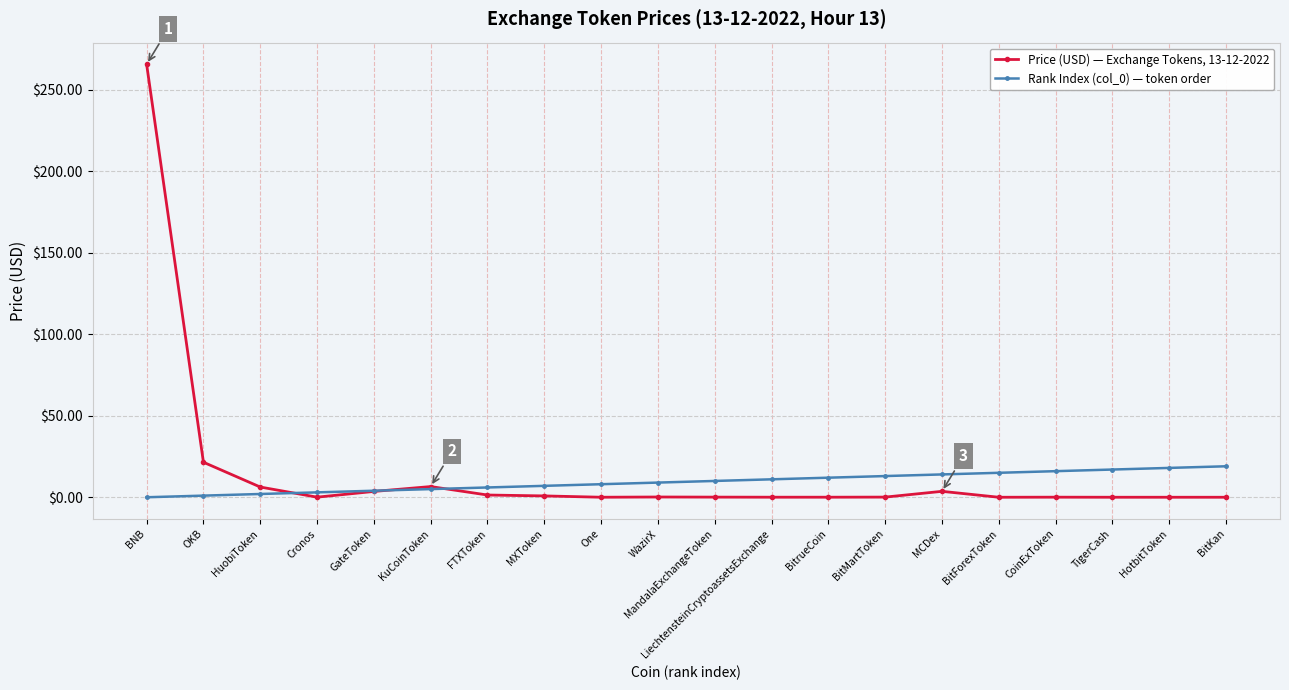

The Rank Index (col_0) — token order series shows 26.9 at CoinExToken. True or false?

False